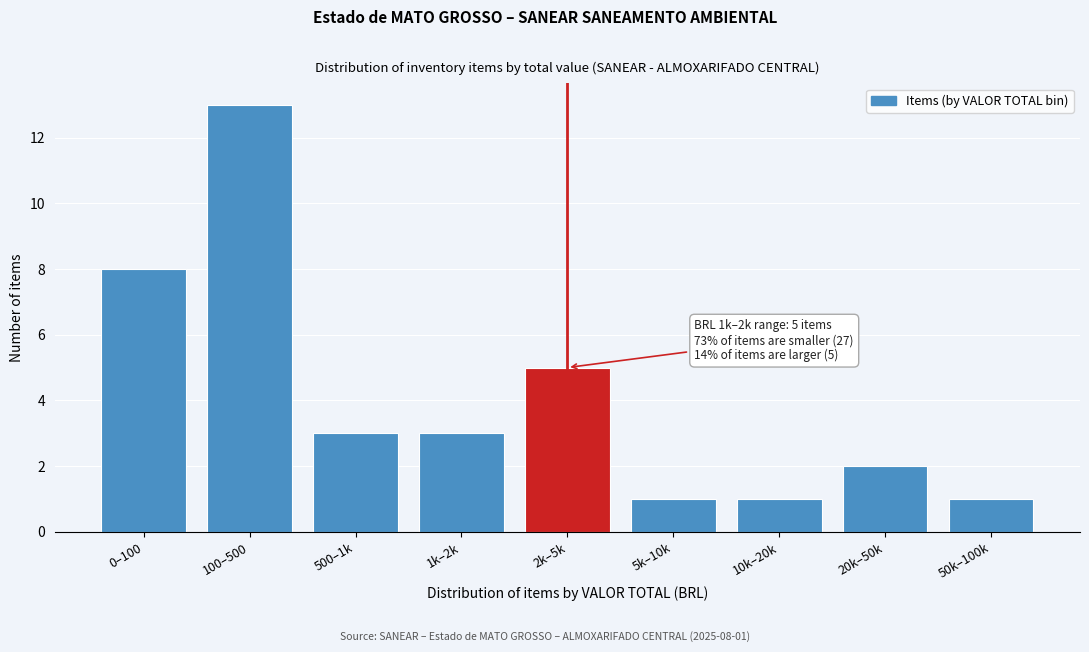

Reading right to left, what are all the values shown in this chart?

50k–100k=1	20k–50k=2	10k–20k=1	5k–10k=1	2k–5k=5	1k–2k=3	500–1k=3	100–500=13	0–100=8